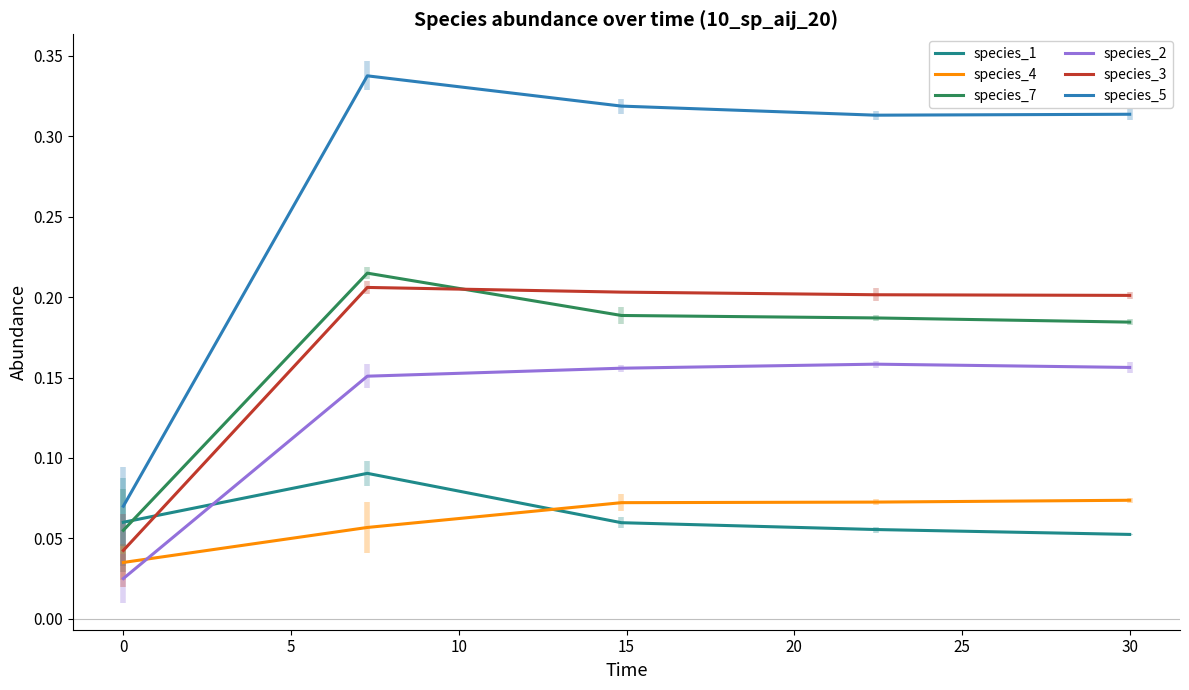

Which series has the largest total across all categories?

species_5